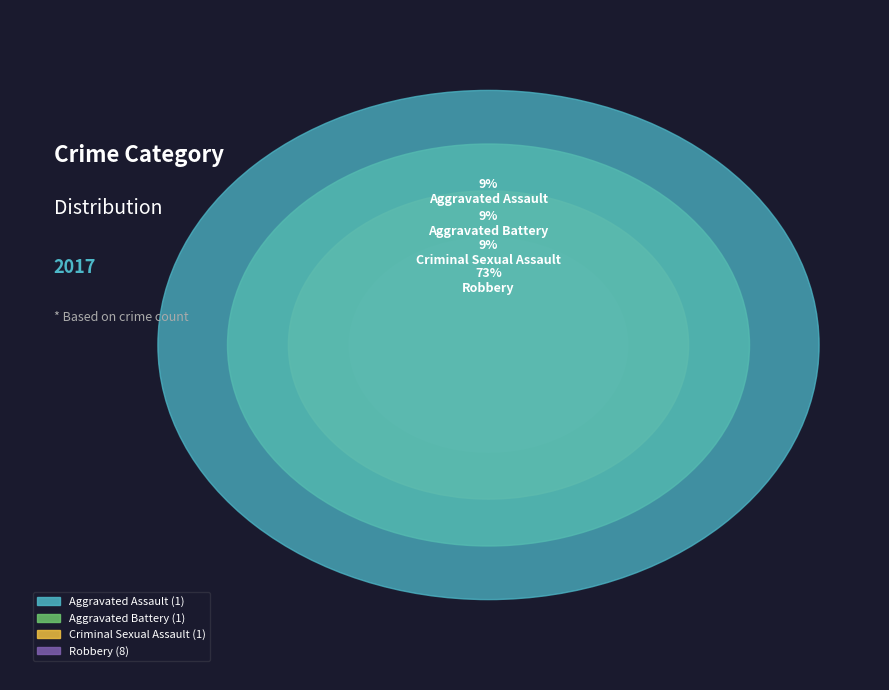

Do Robbery and Aggravated Battery together represent more than half of the pie?

Yes